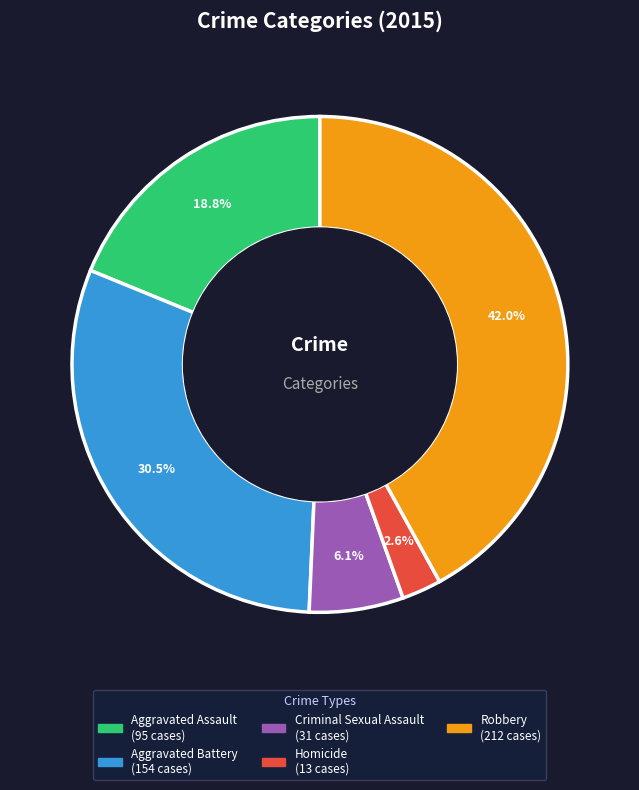

How many segments does this pie chart have?

5